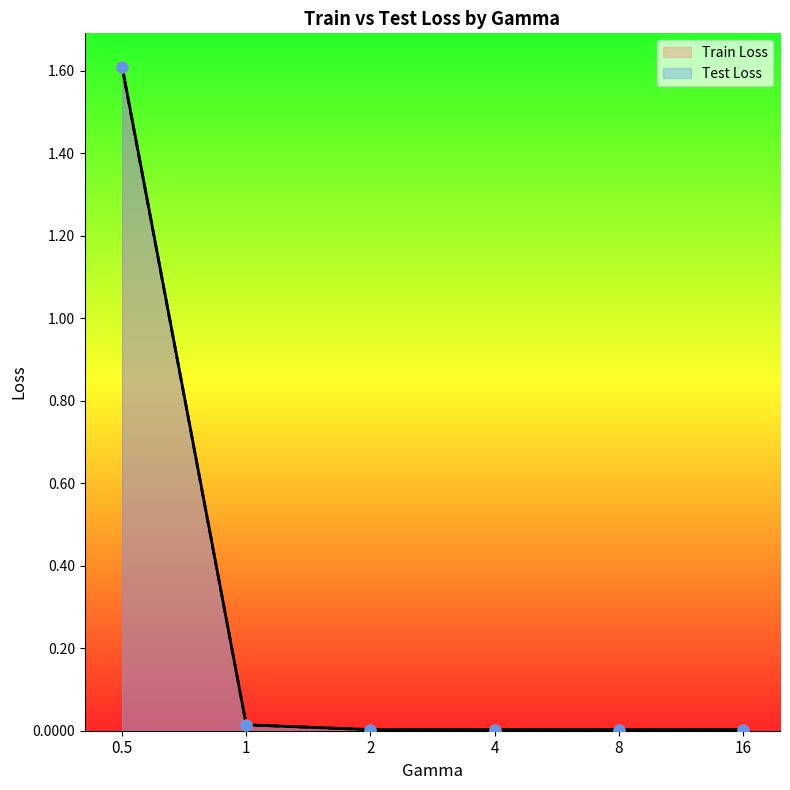

Which series has the largest Y range (max minus min)?

Train Loss